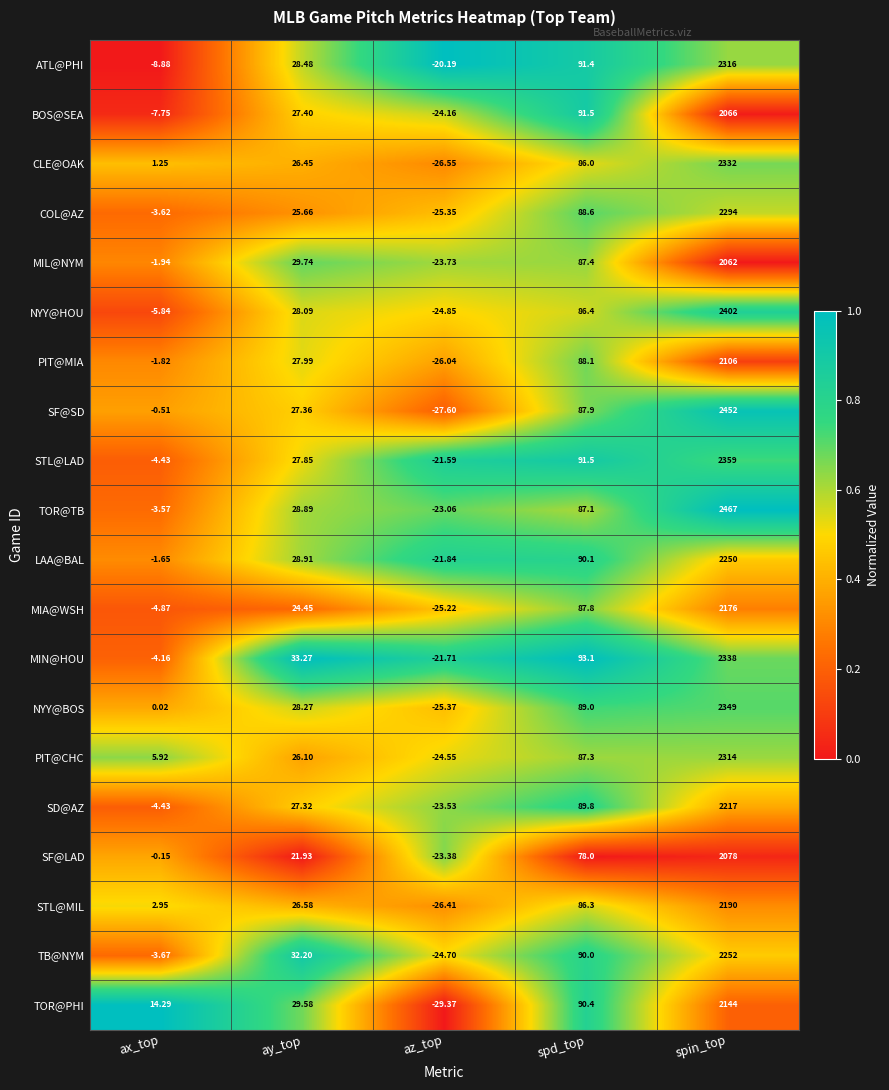

What is the spread (max minus min) of values at spin_top?

405.0